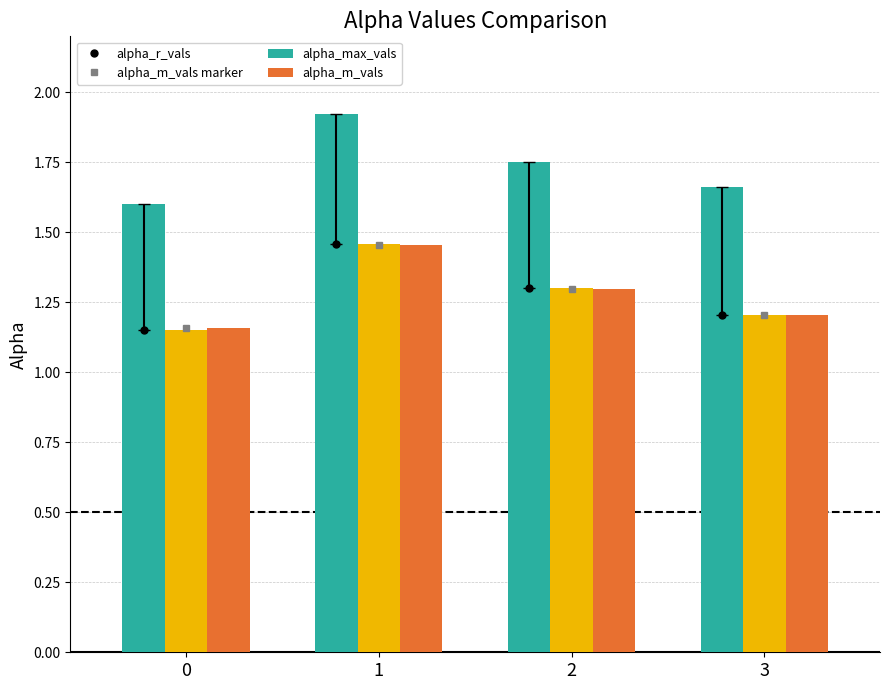

Does the chart contain any negative values?

No